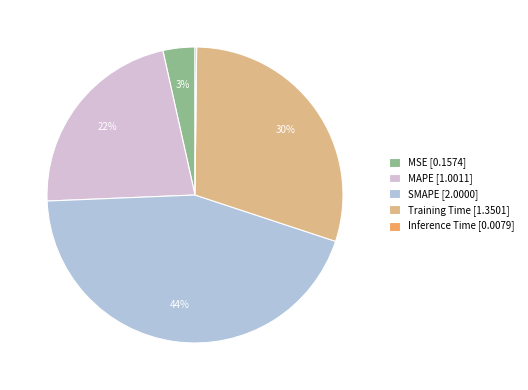

Combined, do MAPE [1.0011] and SMAPE [2.0000] account for over 50%?

Yes